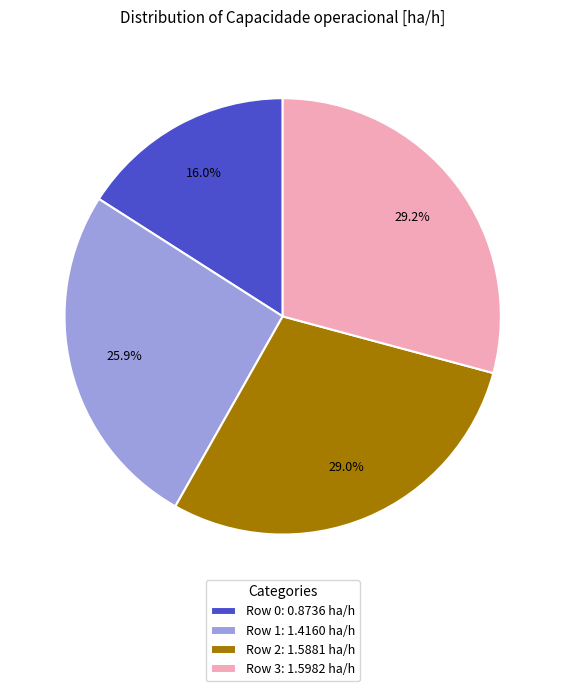

Combined, do Row 3 and Row 1 account for over 50%?

Yes